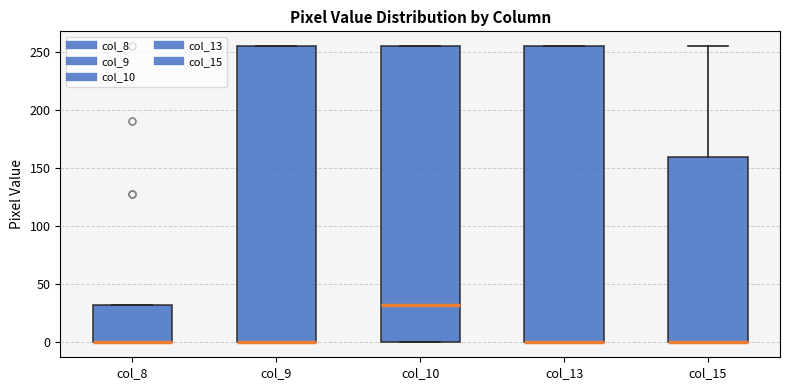

Reading left to right, read every box against the y-axis: the position of its median line, the range the box covers, and the ends of its whiskers. The values are not printed on the chart, so give them approximately, as read against the axis.

col_8: median 0 (drawn on the box's lower edge), box 0 to 30, whiskers 0 to 30
col_9: median 0 (drawn on the box's lower edge), box 0 to 255, whiskers 0 to 255
col_10: median 30, box 0 to 255, whiskers 0 to 255
col_13: median 0 (drawn on the box's lower edge), box 0 to 255, whiskers 0 to 255
col_15: median 0 (drawn on the box's lower edge), box 0 to 160, whiskers 0 to 255